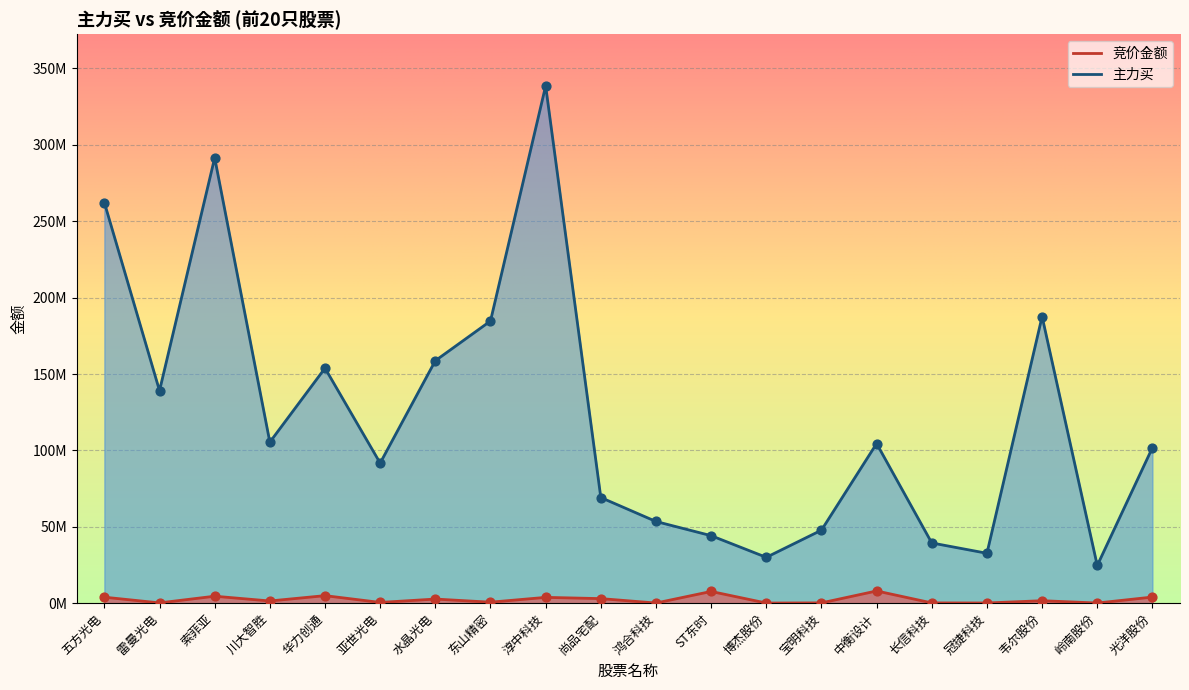

Which series has the largest total across all categories?

主力买